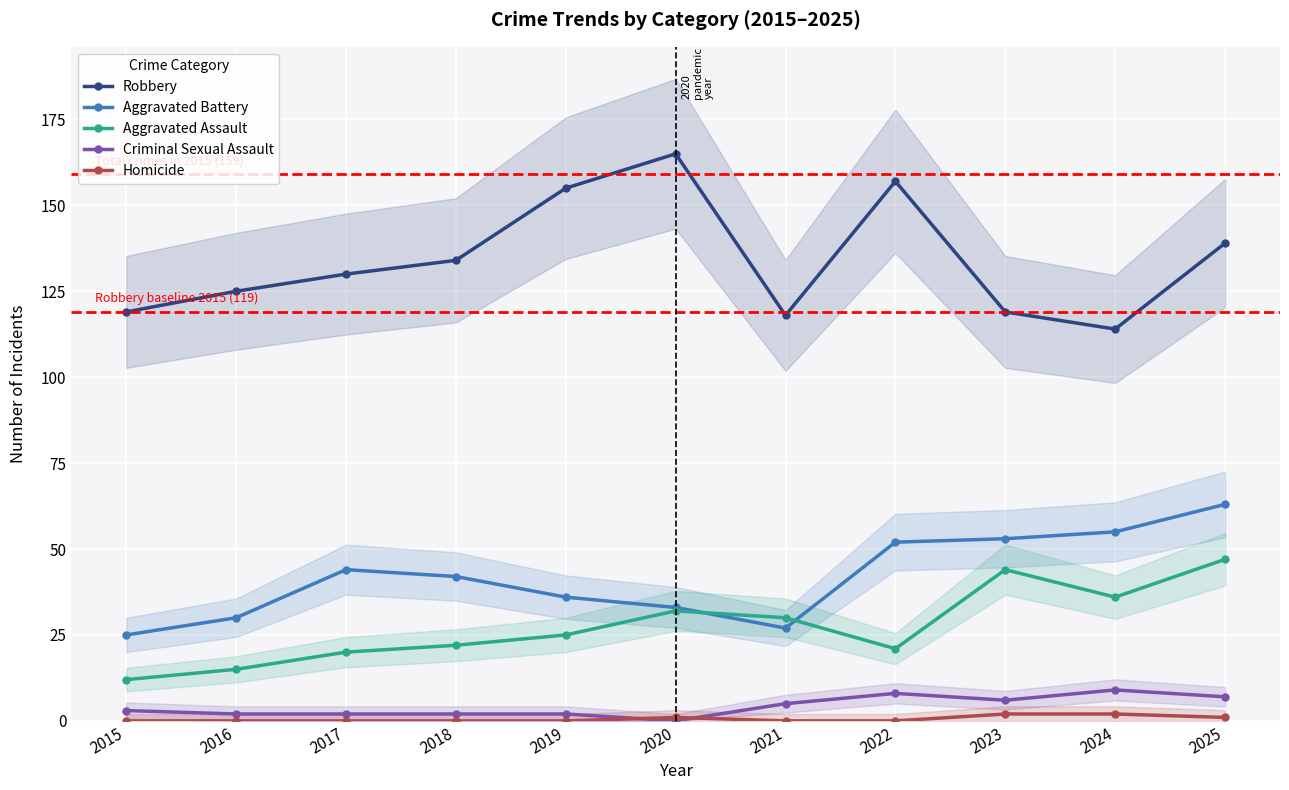

True or false: Homicide and Aggravated Assault intersect in this chart.

False